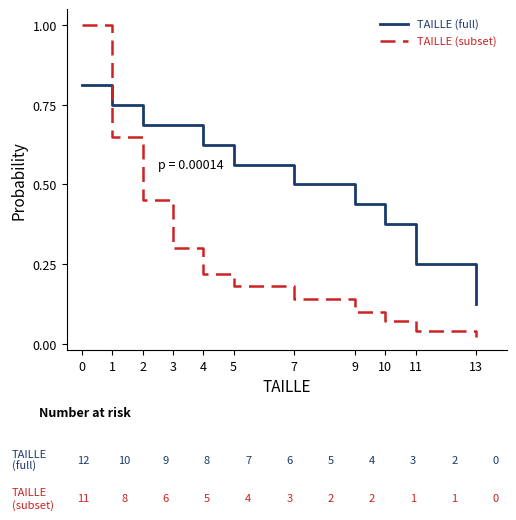

Where is TAILLE (full) nearest to the value 0?

13